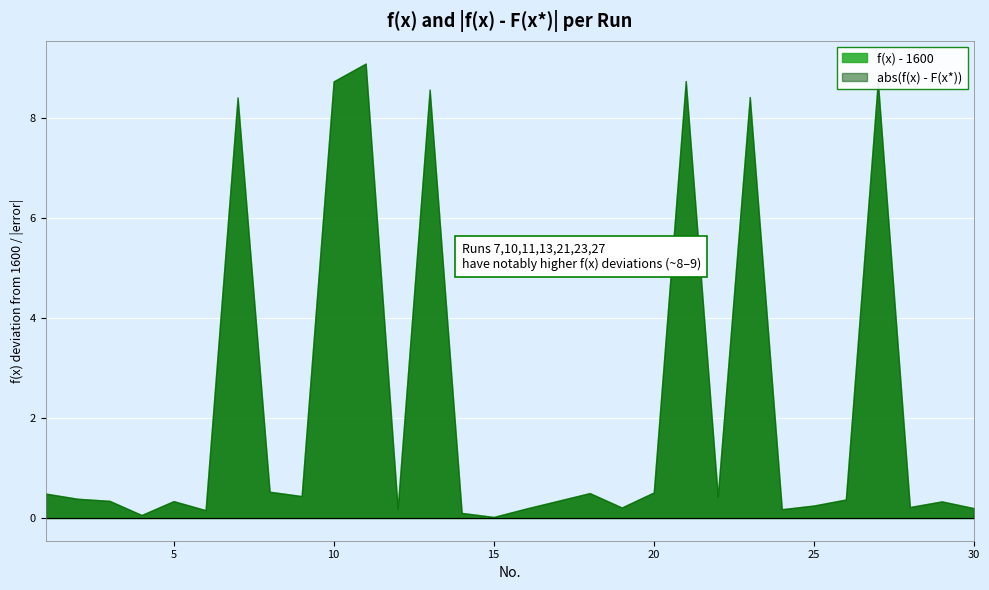

What is the sum of the abs(f(x) - F(x*)) values at 4 and 10?

8.8